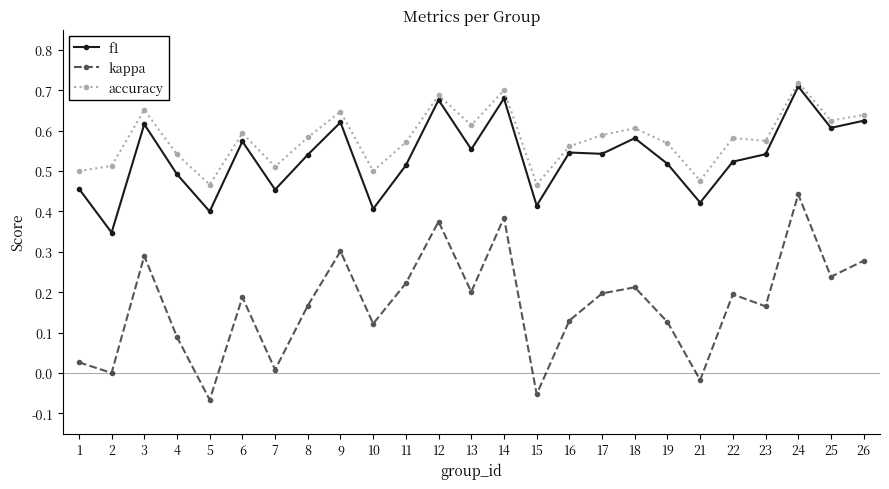

In kappa, how many points are lower than both neighbors (excluding endpoints)?

9